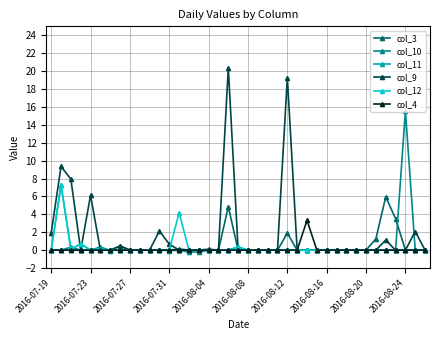

Which series has the largest range (max minus min)?

col_9